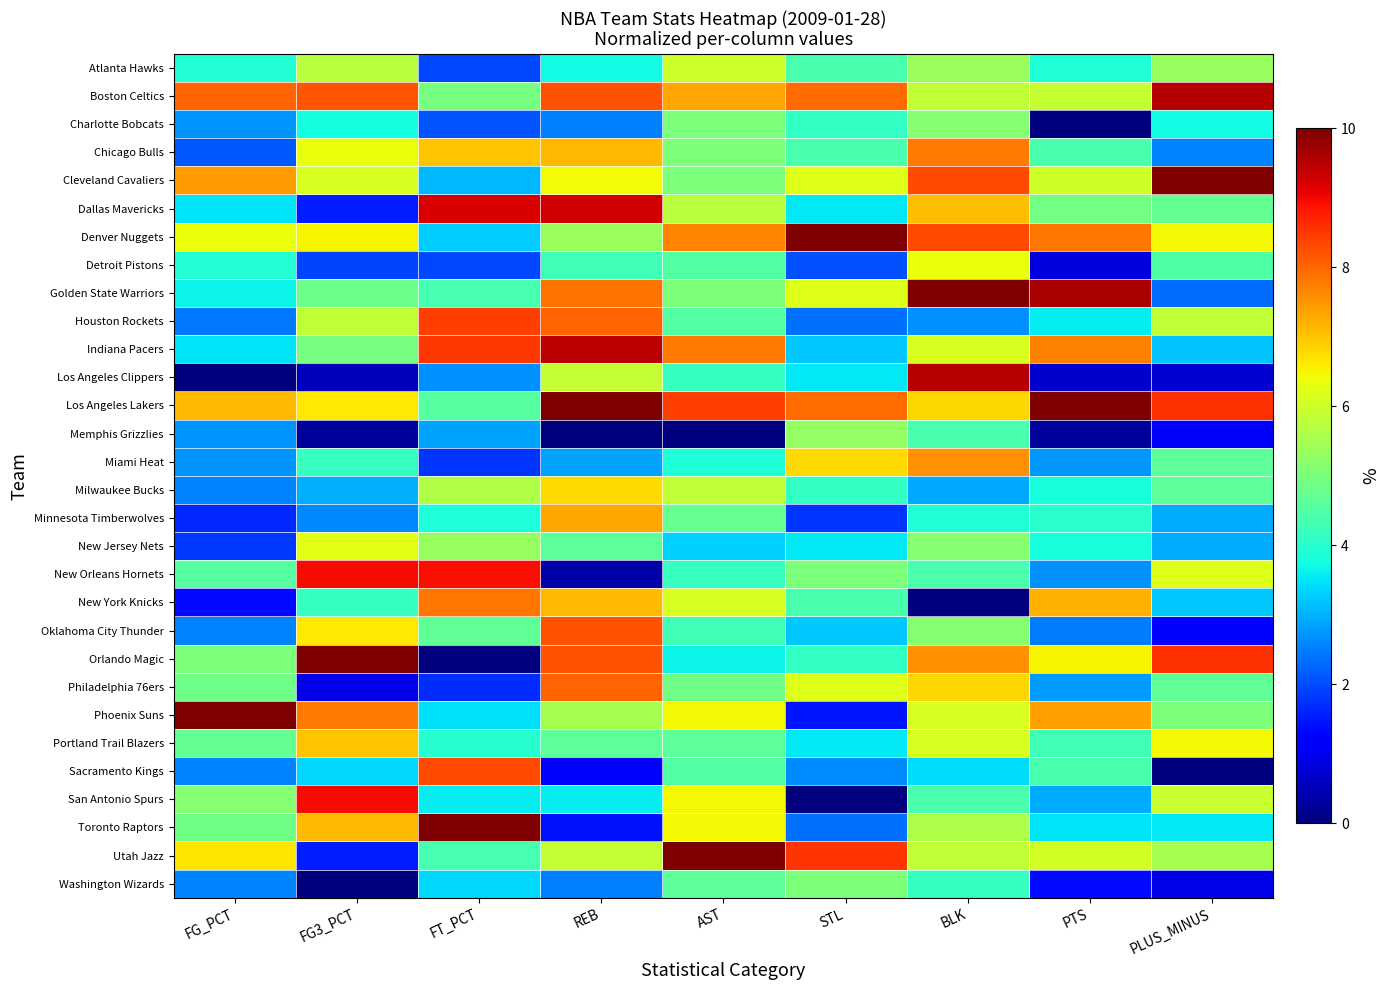

Between FG3_PCT and AST, which is larger?

AST